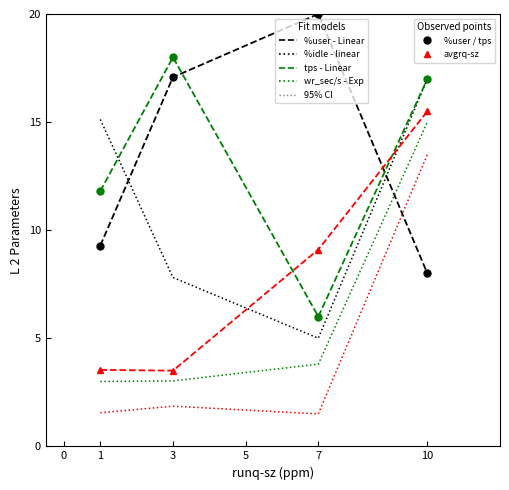

What is the total value across all series at 1?

44.3